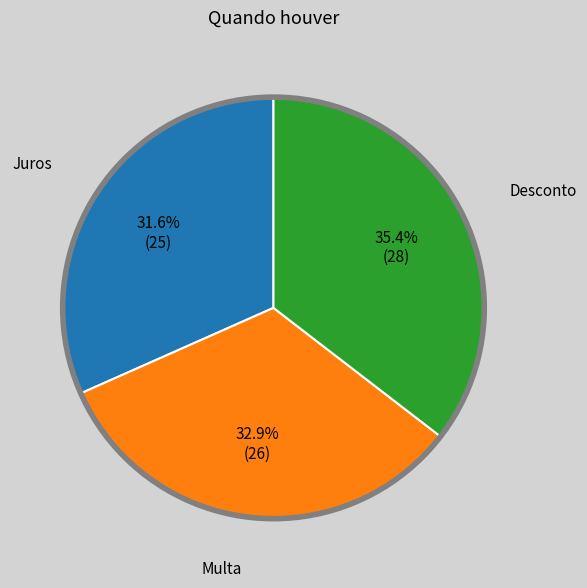

Is there a majority slice in this chart?

No